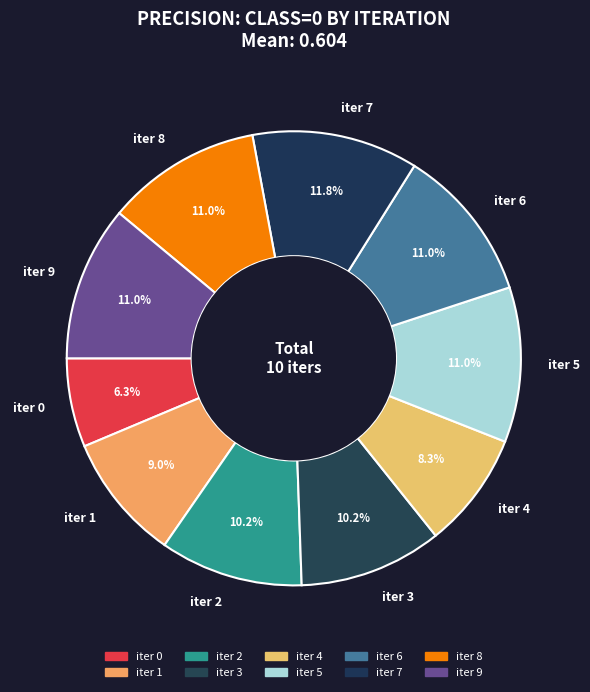

Does iter 3 represent more than half of the total?

No